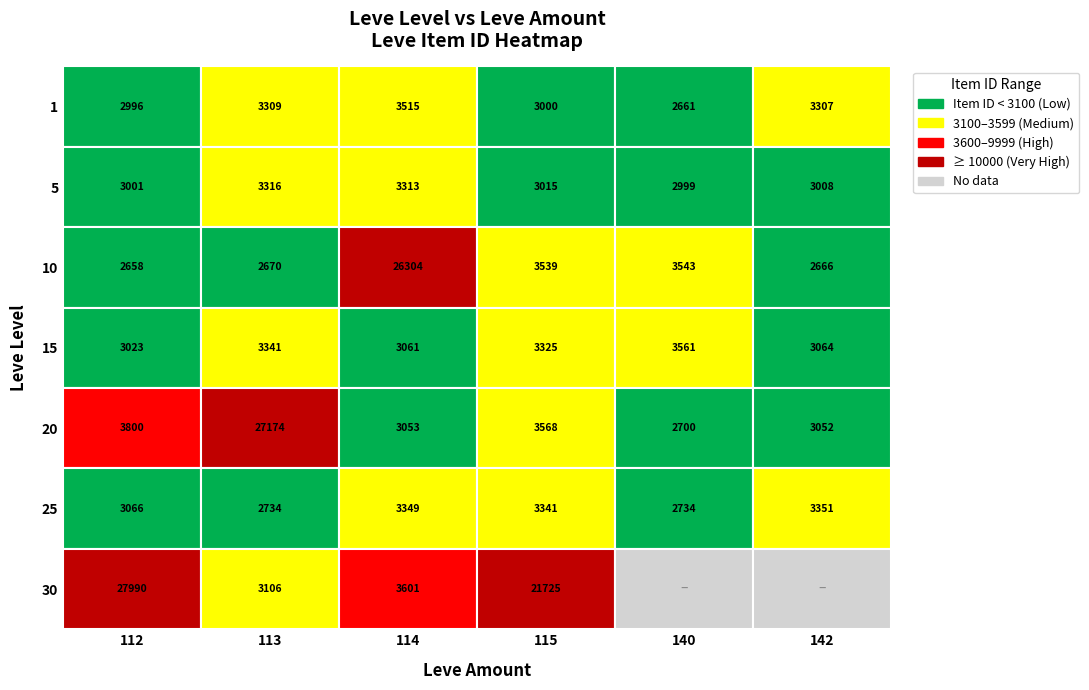

Reading left to right, transcribe all the data shown in this chart.

1: 0=2996	1=3309	2=3515	3=3000	4=2661	5=3307
5: 0=3001	1=3316	2=3313	3=3015	4=2999	5=3008
10: 0=2658	1=2670	2=26304	3=3539	4=3543	5=2666
15: 0=3023	1=3341	2=3061	3=3325	4=3561	5=3064
20: 0=3800	1=27174	2=3053	3=3568	4=2700	5=3052
25: 0=3066	1=2734	2=3349	3=3341	4=2734	5=3351
30: 0=27990	1=3106	2=3601	3=21725	4=0	5=0